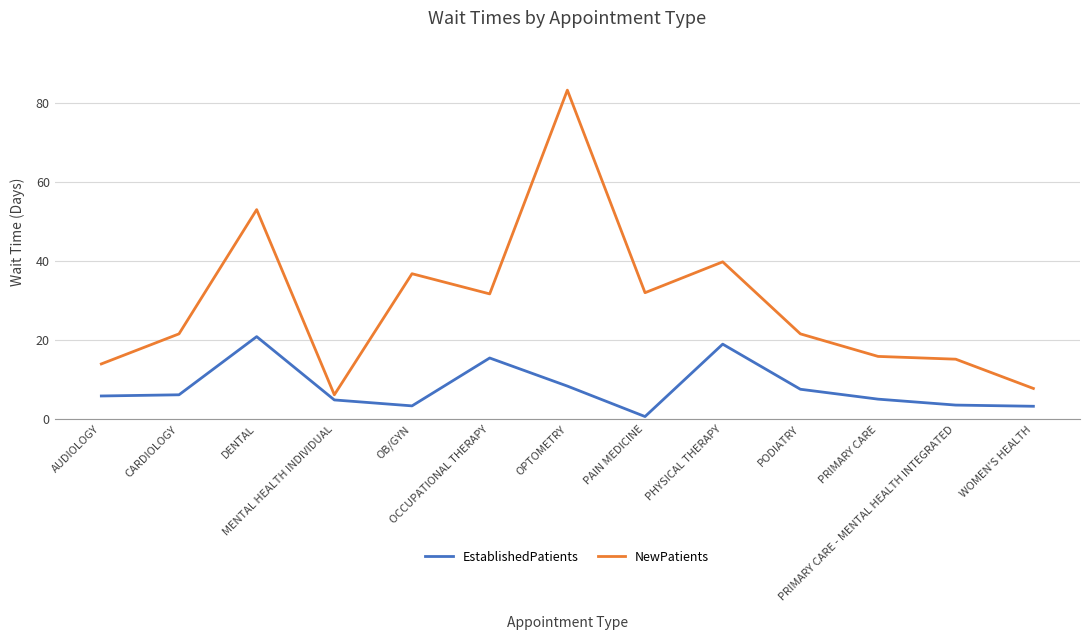

Which series has the largest range (max minus min)?

NewPatients